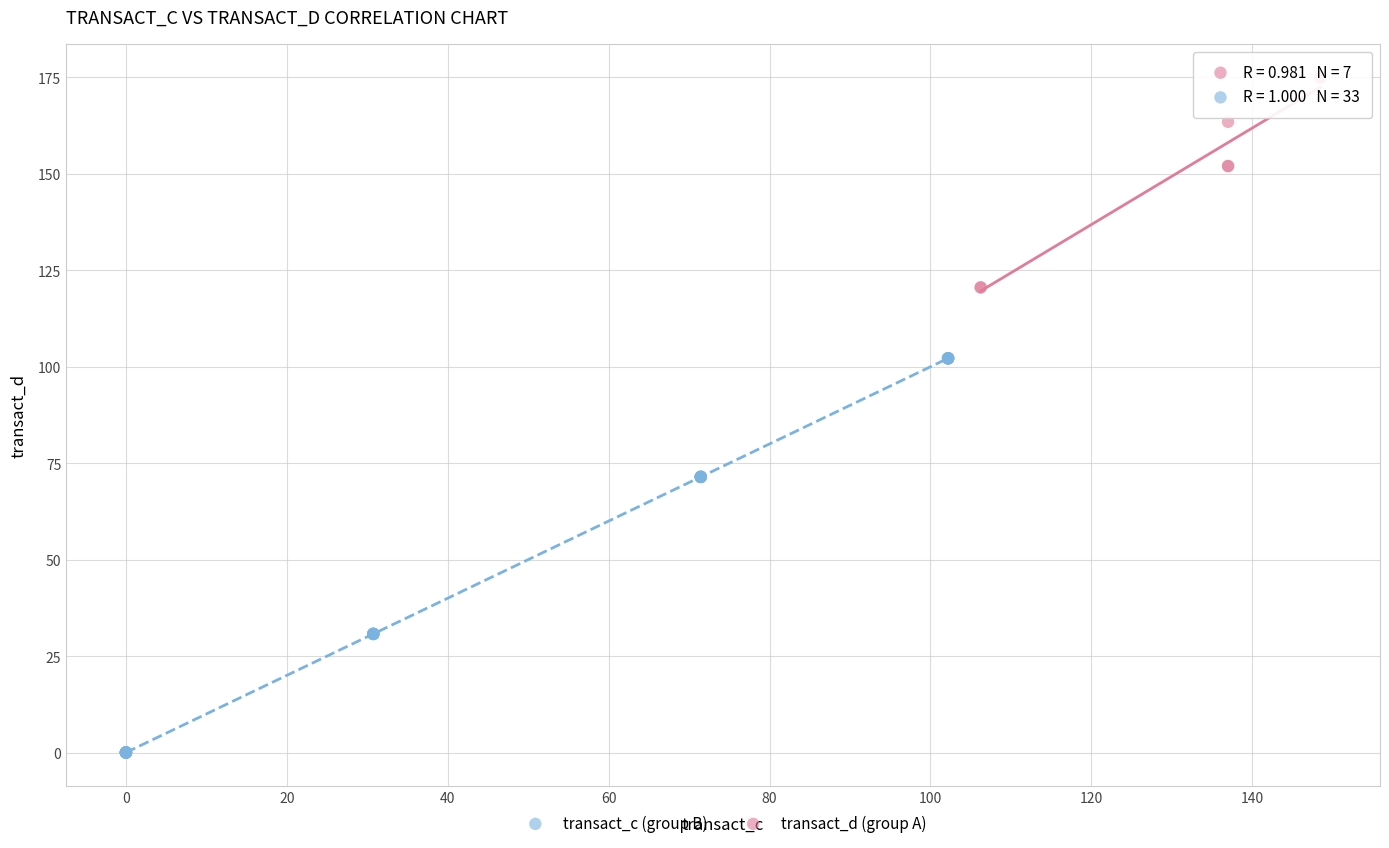

What are all the series names shown in the legend?

transact_c (group B), transact_d (group A)